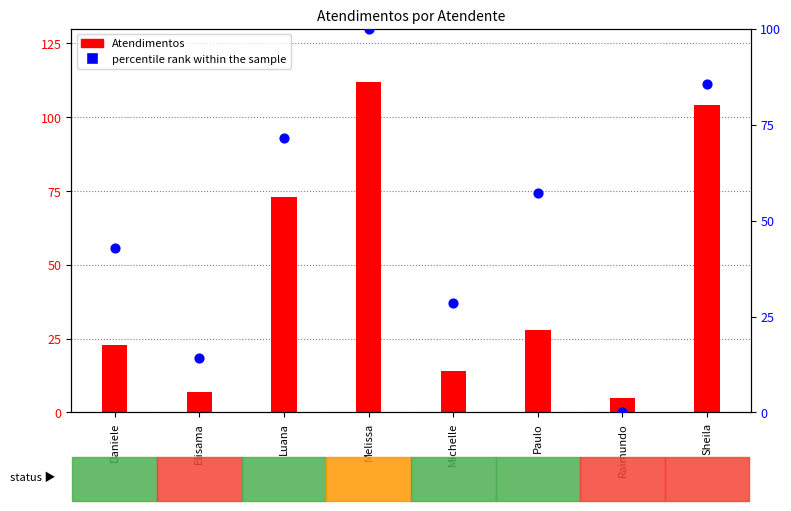

Which series reaches the minimum Y coordinate?

percentile rank within the sample